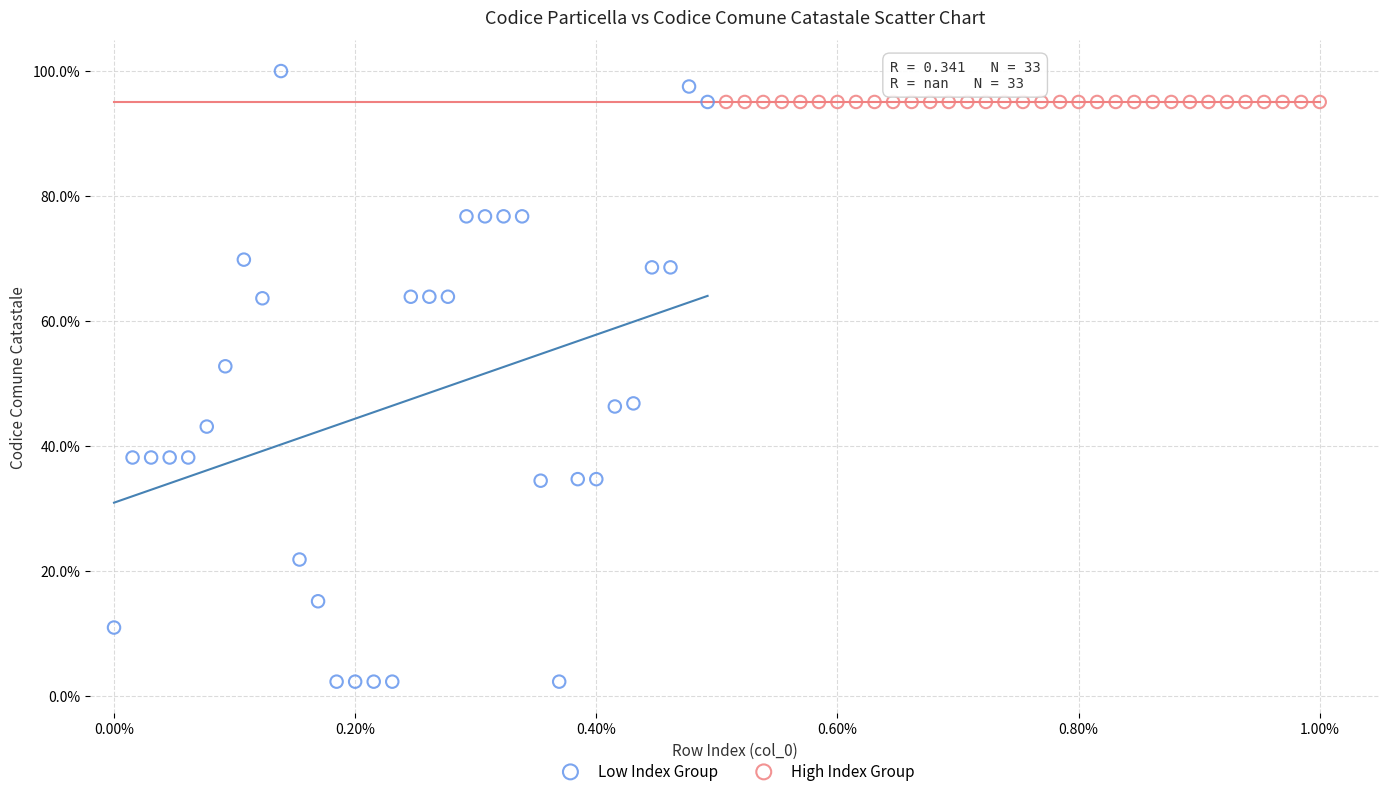

Which series contains the lowest Y value?

Low Index Group